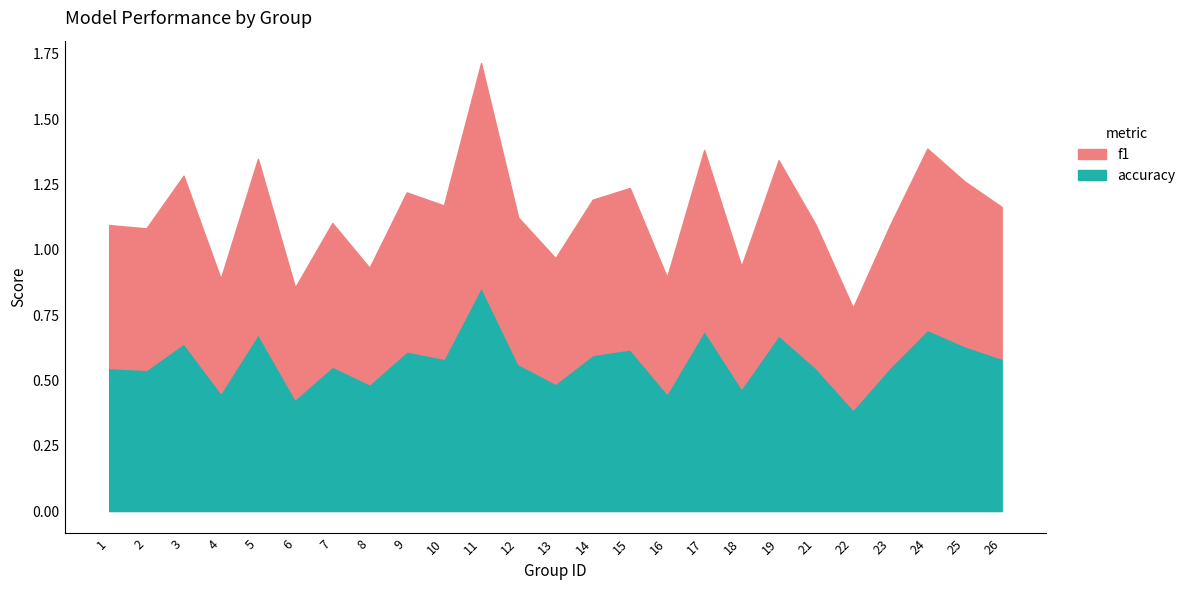

Reading left to right, list all the values displayed in this chart.

f1: 1=0.5	2=0.5	3=0.6	4=0.4	5=0.7	6=0.4	7=0.5	8=0.4	9=0.6	10=0.6	11=0.9	12=0.6	13=0.5	14=0.6	15=0.6	16=0.4	17=0.7	18=0.5	19=0.7	21=0.5	22=0.4	23=0.5	24=0.7	25=0.6	26=0.6
accuracy: 1=0.5	2=0.5	3=0.6	4=0.5	5=0.7	6=0.4	7=0.6	8=0.5	9=0.6	10=0.6	11=0.9	12=0.6	13=0.5	14=0.6	15=0.6	16=0.5	17=0.7	18=0.5	19=0.7	21=0.5	22=0.4	23=0.6	24=0.7	25=0.6	26=0.6